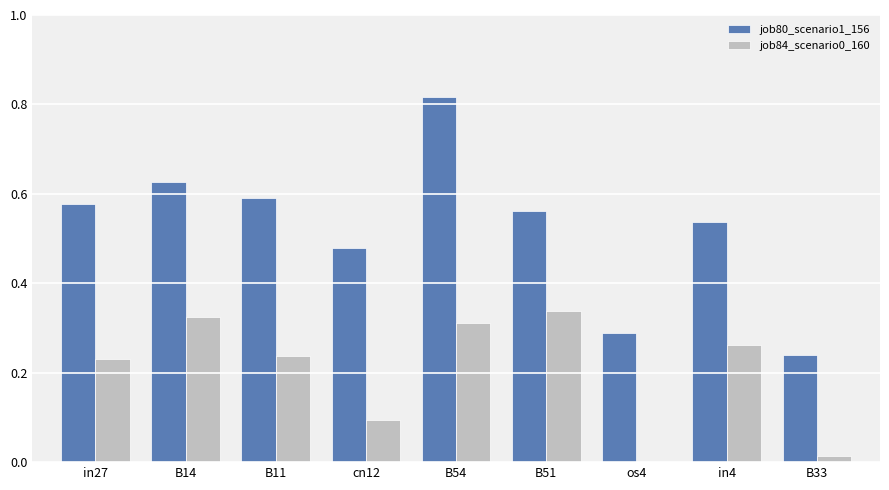

Is it true that job84_scenario0_160 equals 0.0 at cn12?

False